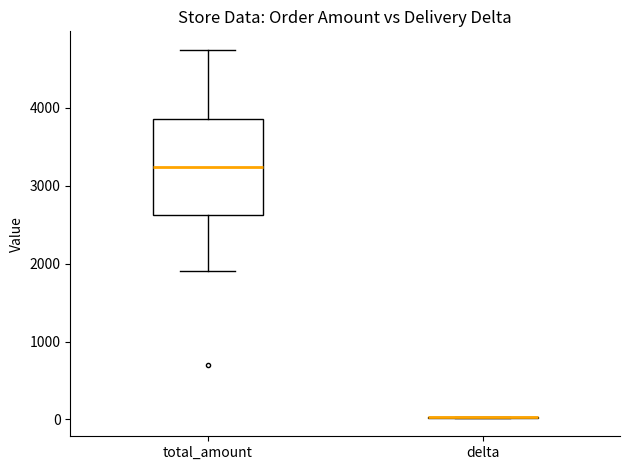

Where is the lower edge of the box for total_amount on the y-axis? The values are not printed on the chart, so give them approximately, as read against the axis.

2600